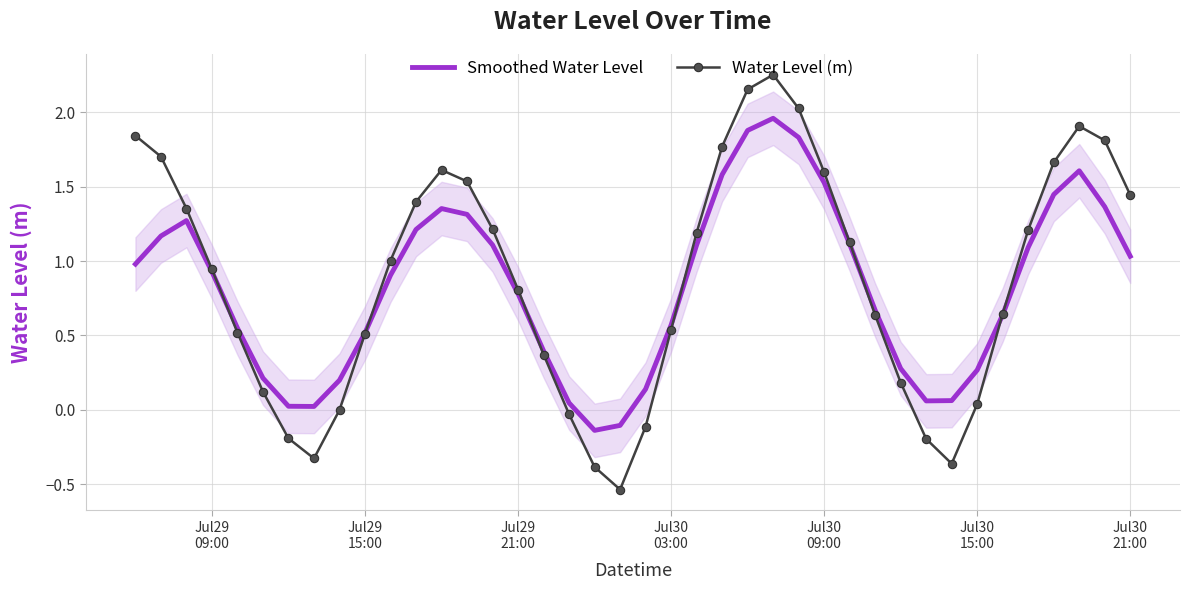

What is the difference between the maximum and minimum values in the Water Level (m) series?

2.8